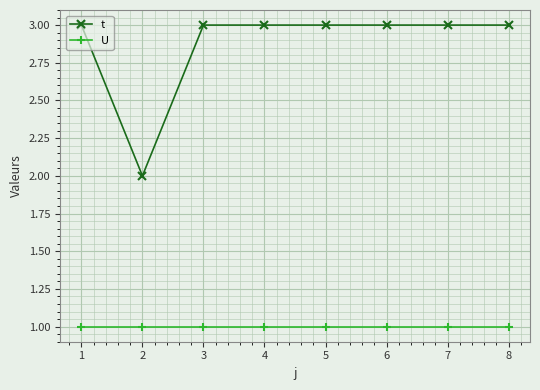

True or false: U and t intersect in this chart.

False